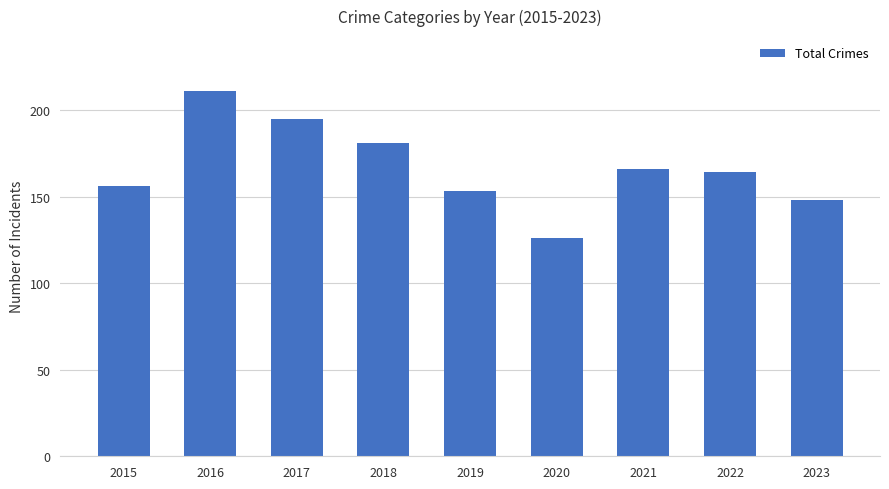

What is the minimum value shown in the chart?

126